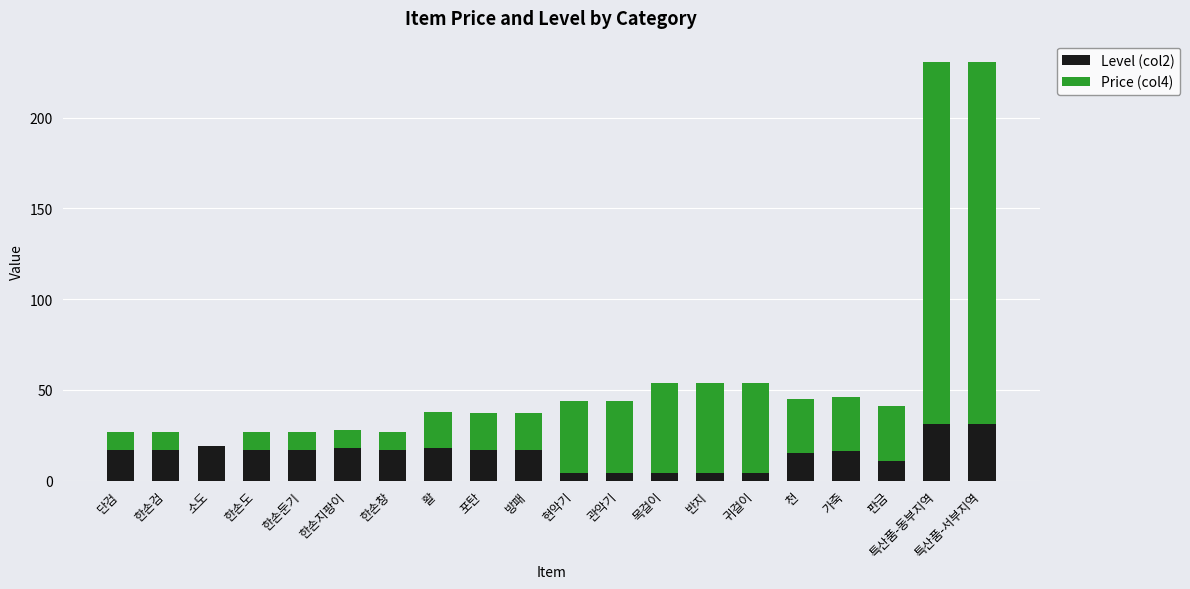

True or false: Level (col2) has a value of 31 at 특산품-서부지역.

True